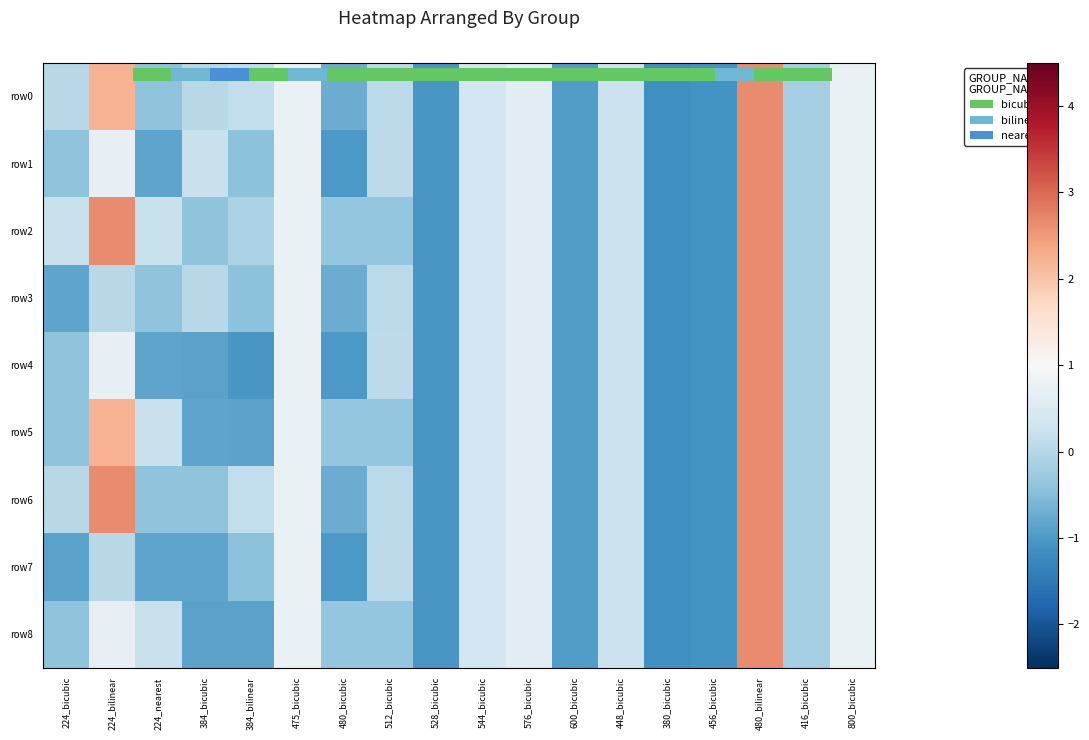

How many values in row8 are below zero?

10